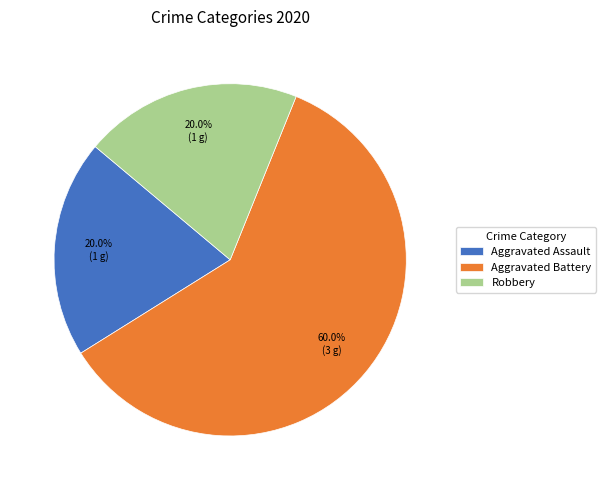

What is the ratio of the value at Aggravated Battery to the value at Robbery?

3.0